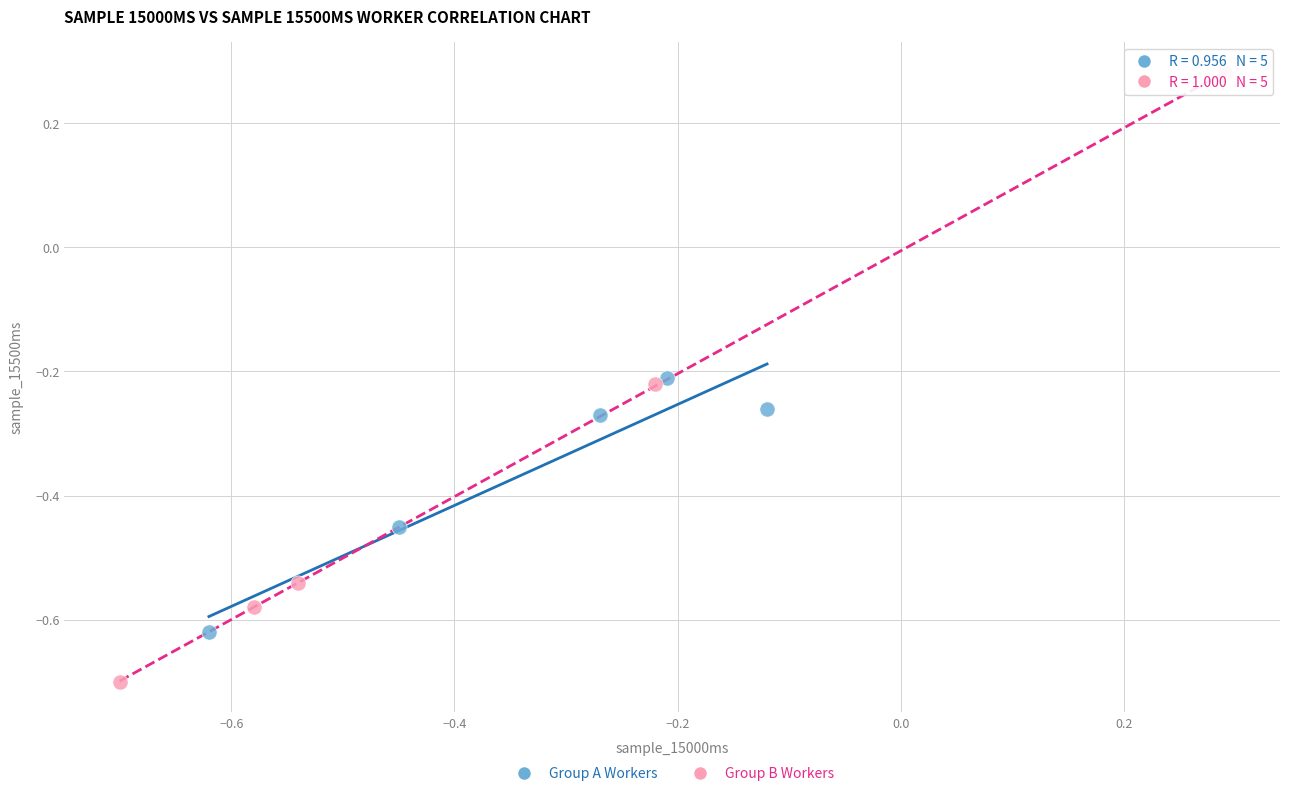

Which series has the largest Y range (max minus min)?

Group B Workers